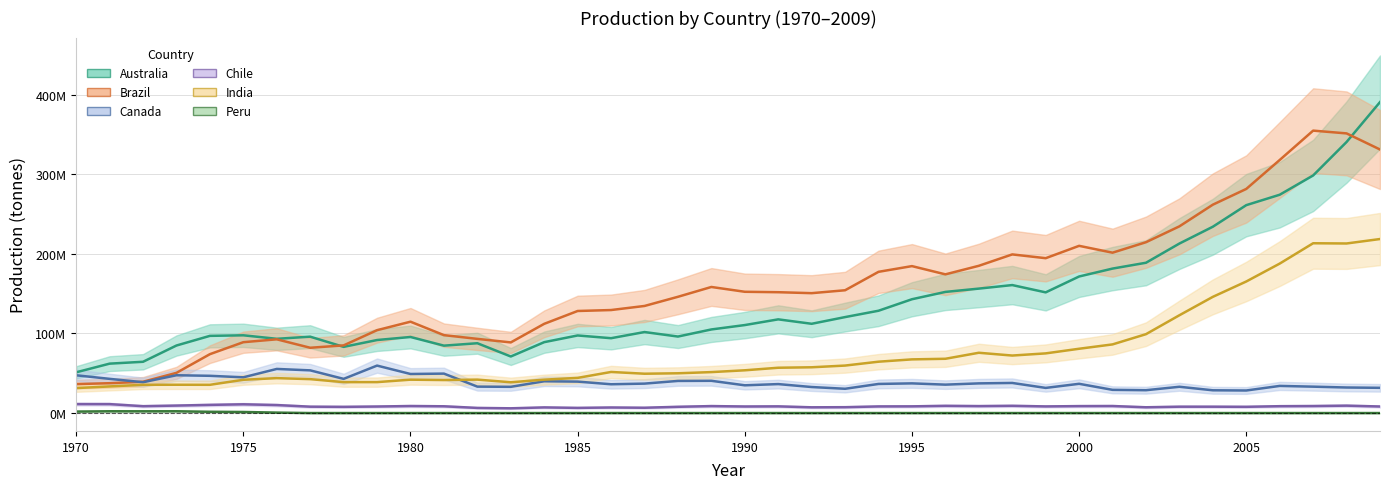

Reading right to left, transcribe all the data shown in this chart.

Australia: 2009=390499821	2008=340404899	2007=298374490	2006=274168331	2005=261097167	2004=234002000	2003=212881000	2002=188760000	2001=181435000	2000=171508000	1999=151558000	1998=160731000	1997=156286000	1996=152138000	1995=142936000	1994=128493000	1993=120534000	1992=112115000	1991=117673000	1990=110509000	1989=105000000	1988=96084000	1987=101747638	1986=94014818	1985=97447113	1984=89046000	1983=71037299	1982=87693780	1981=84661367	1980=95534000	1979=91717000	1978=83134000	1977=95923000	1976=93255000	1975=97651000	1974=96950000	1973=84828000	1972=64401000	1971=62063000	1970=51189000
Brazil: 2009=331000000	2008=351200000	2007=354674378	2006=317800229	2005=281462088	2004=261696128	2003=234478000	2002=214560000	2001=201400000	2000=210000000	1999=194485974	1998=199233506	1997=184924580	1996=174190720	1995=184540460	1994=177366940	1993=154220354	1992=150564708	1991=151764214	1990=152303718	1989=158340531	1988=146004330	1987=134493672	1986=129376538	1985=128174116	1984=112057012	1983=88715604	1982=93159018	1981=97860171	1980=114732491	1979=104082736	1978=84985000	1977=82001000	1976=92611000	1975=89000000	1974=73955000	1973=50506000	1972=39324000	1971=37486000	1970=36381000
Canada: 2009=31699000	2008=32102000	2007=33158000	2006=34094000	2005=28343000	2004=28596000	2003=33013000	2002=28704000	2001=29152000	2000=36740000	1999=31594000	1998=37808000	1997=37277000	1996=35689000	1995=37288000	1994=36566000	1993=30505000	1992=32697000	1991=36383000	1990=34855000	1989=40509000	1988=40353000	1987=36980000	1986=36166884	1985=39501601	1984=39929907	1983=32958678	1982=33197561	1981=49551000	1980=49068000	1979=59617286	1978=42931000	1977=53621000	1976=55416000	1975=44893000	1974=46785000	1973=47498000	1972=38735000	1971=42957000	1970=47458000
Chile: 2009=8242300	2008=9315580	2007=8817700	2006=8629000	2005=7862000	2004=8003491	2003=8011023	2002=7268803	2001=8834152	2000=8728927	1999=8345035	1998=9112055	1997=8738191	1996=9081661	1995=8431647	1994=8340505	1993=7379016	1992=7224030	1991=8414443	1990=8247908	1989=8760684	1988=7865712	1987=6690168	1986=7008975	1985=6509986	1984=7115792	1983=5973672	1982=6469670	1981=8514176	1980=8834577	1979=8225089	1978=7813000	1977=8021000	1976=10055000	1975=11007000	1974=10271000	1973=9401000	1972=8640000	1971=11225000	1970=11265000
India: 2009=218553000	2008=212960000	2007=213246000	2006=187696000	2005=165230000	2004=145942000	2003=122838000	2002=99072000	2001=86226000	2000=80762000	1999=74946000	1998=72230000	1997=75723000	1996=68173000	1995=67418000	1994=64507000	1993=59645000	1992=57495000	1991=56915000	1990=53702000	1989=51434000	1988=49961000	1987=49411000	1986=51610000	1985=44186000	1984=41943000	1983=38672000	1982=41997000	1981=41460000	1980=41936000	1979=38859000	1978=38838000	1977=42598000	1976=43868000	1975=41794000	1974=35485000	1973=35562000	1972=35476000	1971=33450000	1970=31366000
Peru: 2009=0	2008=0	2007=0	2006=0	2005=0	2004=0	2003=0	2002=0	2001=0	2000=0	1999=0	1998=0	1997=0	1996=0	1995=0	1994=0	1993=0	1992=0	1991=0	1990=0	1989=0	1988=0	1987=0	1986=14978	1985=0	1984=0	1983=2645	1982=5573	1981=5746	1980=0	1979=6324	1978=2000	1977=0	1976=571000	1975=1352000	1974=1608000	1973=2255000	1972=2205000	1971=2250000	1970=1872000